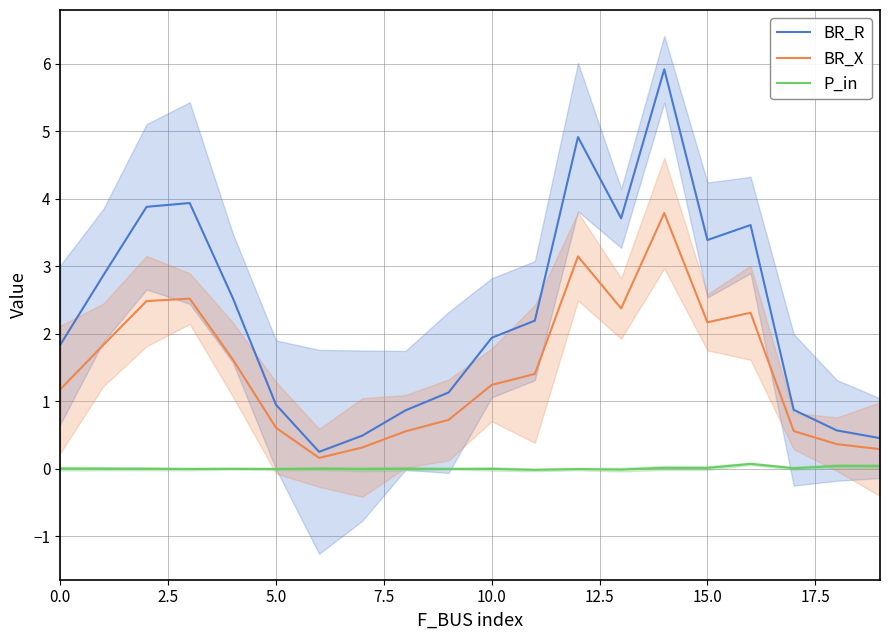

Is it true that BR_R equals 3.4 at 15.0?

True